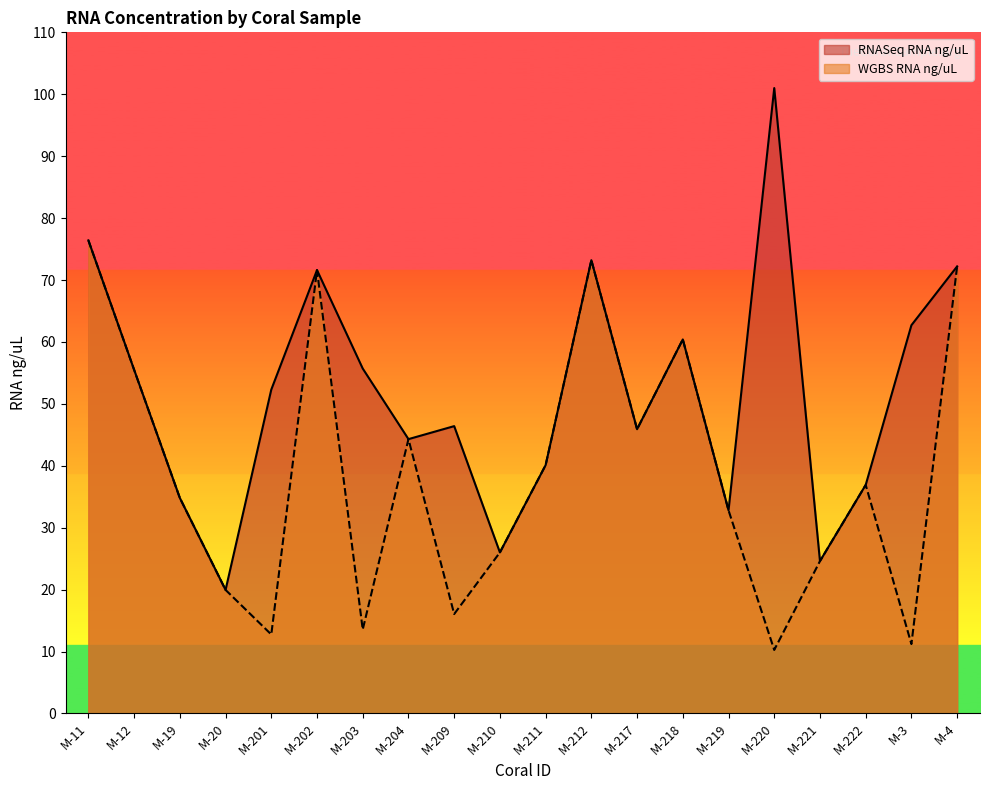

What is the greatest value displayed?

101.0